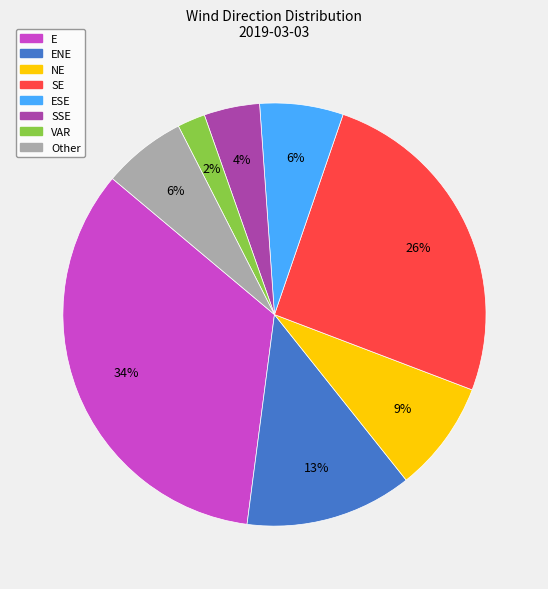

What is the smallest slice in the pie chart?

VAR